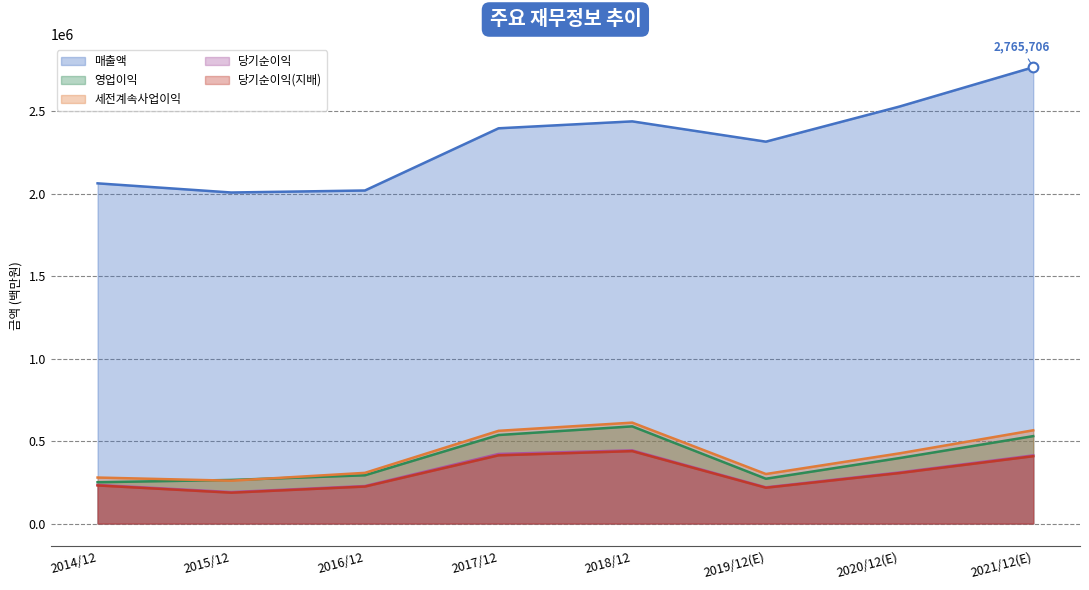

What is the highest value of the 세전계속사업이익 series?

611600